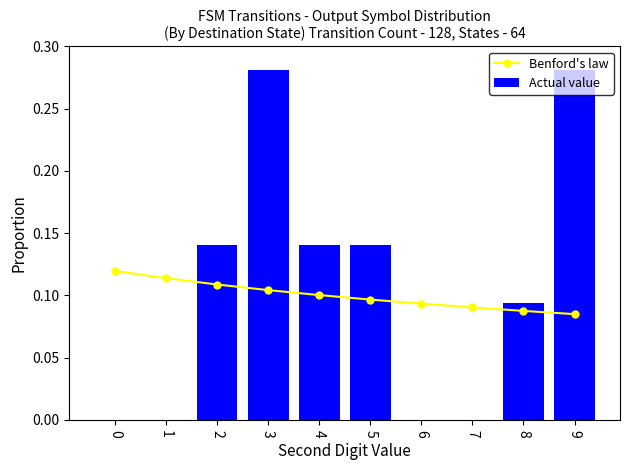

Which series has the widest spread of values?

Actual value